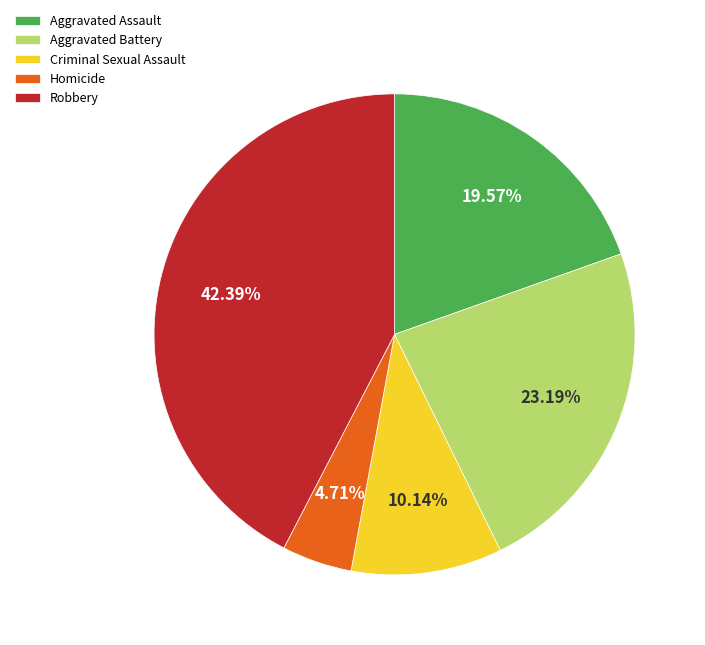

Is Aggravated Assault the majority of the pie?

No